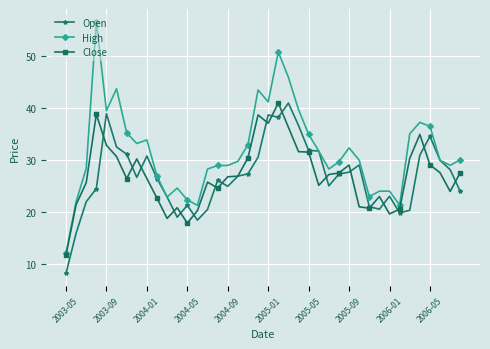

What is the lowest value of the Open series?

8.2